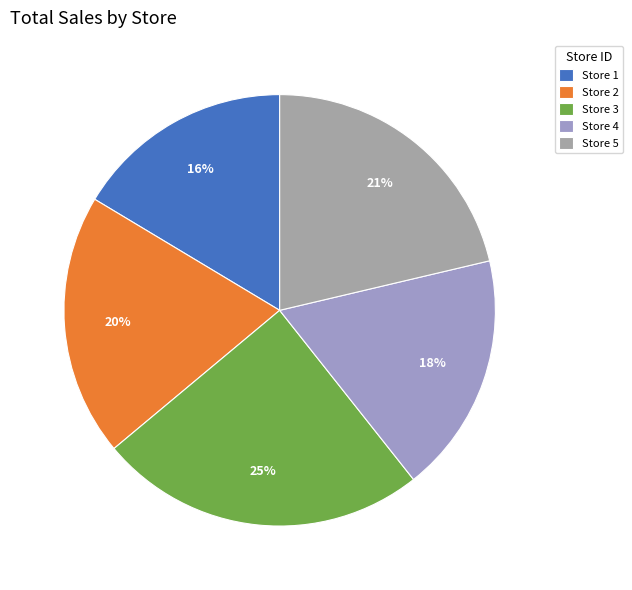

Is there any slice that represents more than half of the pie?

No